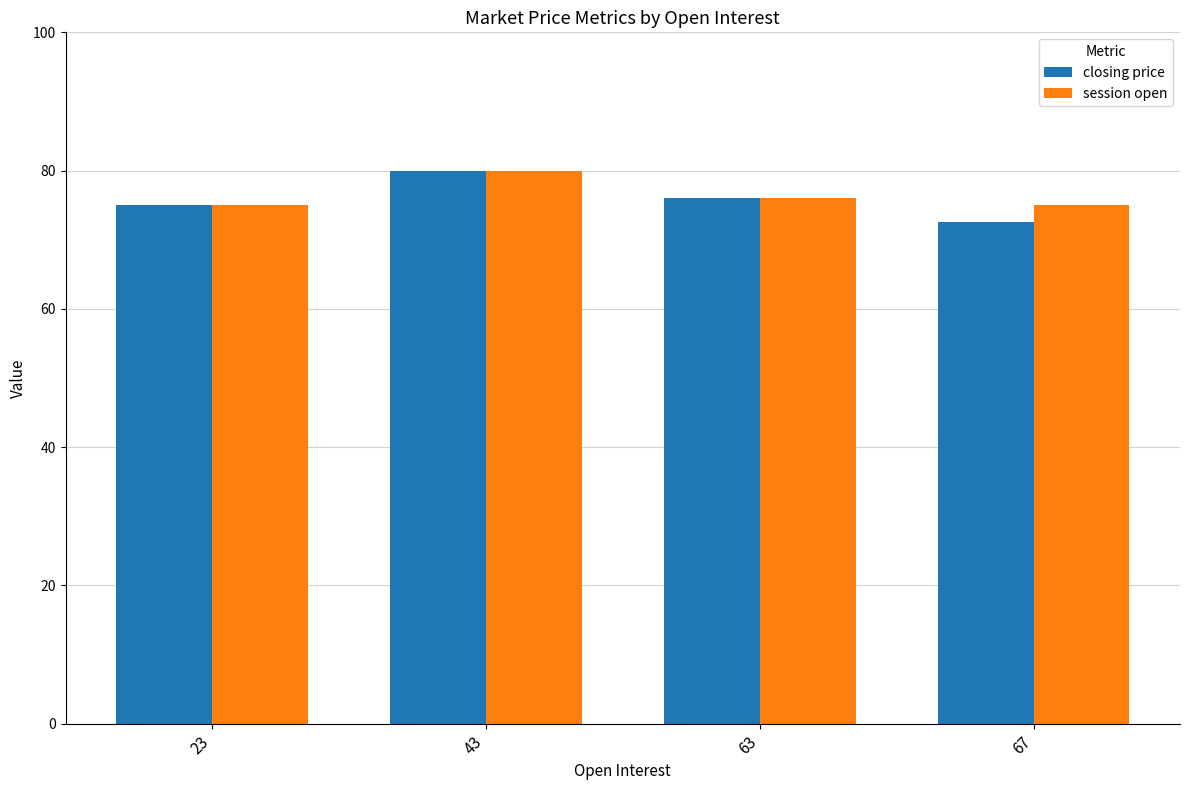

What is the total value across all series at 23?

150.0